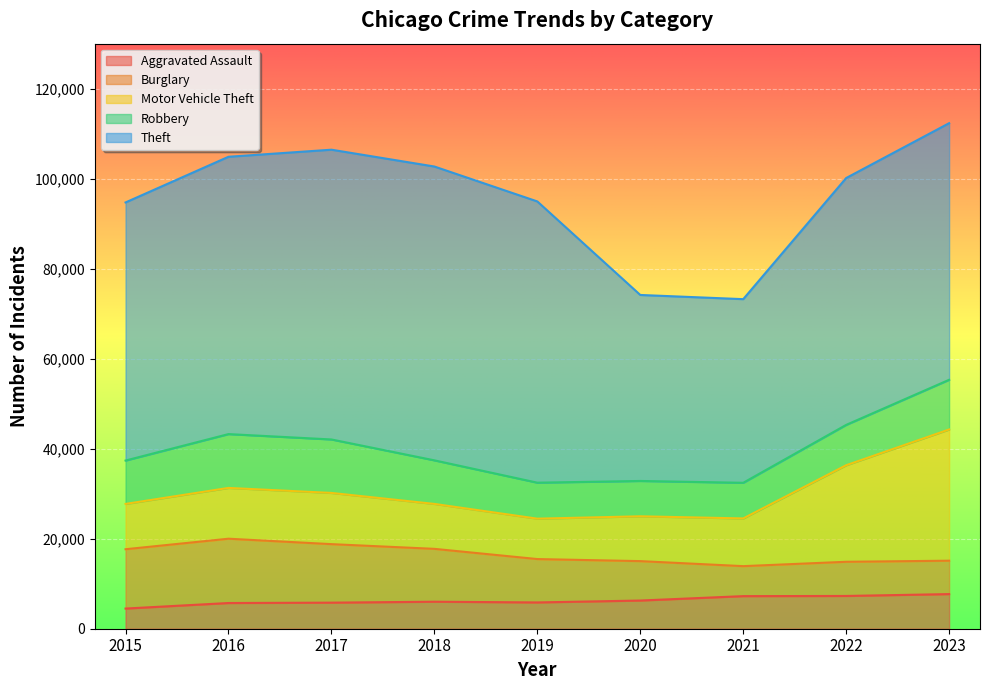

At which category does Aggravated Assault reach its first local valley?

2019